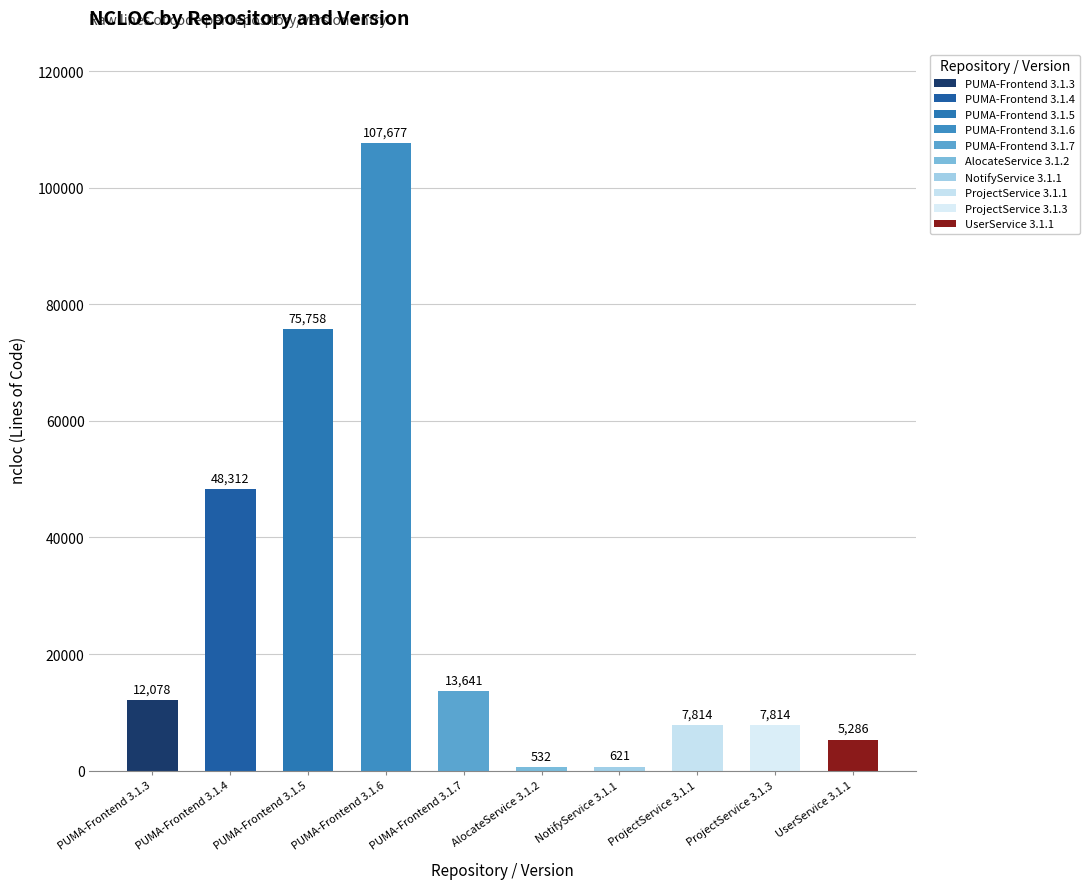

The value at UserService 3.1.1 is 5286. True or false?

True